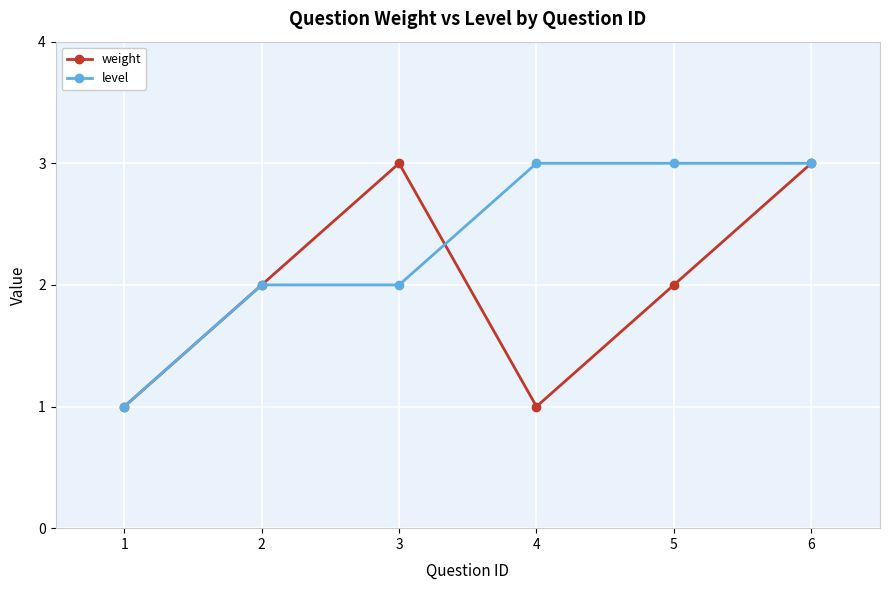

Reading left to right, extract all data points from this chart.

weight: 1=1	2=2	3=3	4=1	5=2	6=3
level: 1=1	2=2	3=2	4=3	5=3	6=3